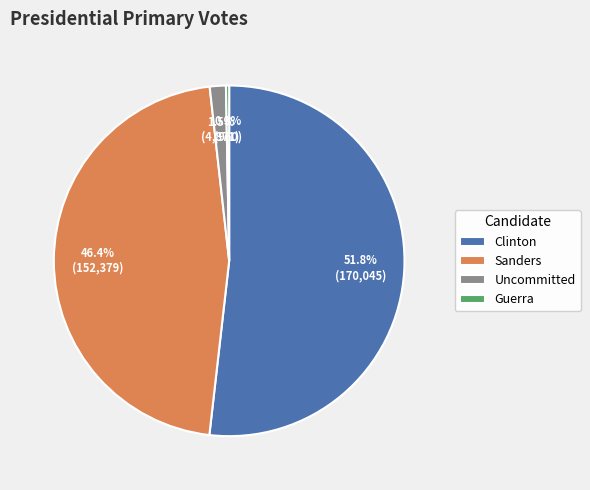

Count the number of slices in the pie.

4